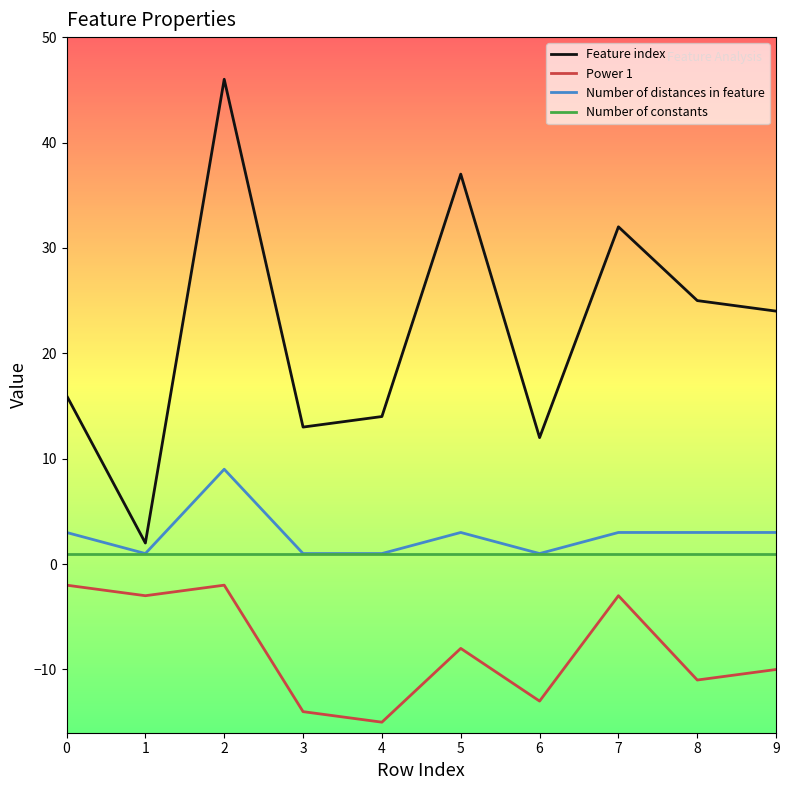

Reading left to right, transcribe all the data shown in this chart.

Feature index: 16	2	46	13	14	37	12	32	25	24
Power 1: -2	-3	-2	-14	-15	-8	-13	-3	-11	-10
Number of distances in feature: 3	1	9	1	1	3	1	3	3	3
Number of constants: 1	1	1	1	1	1	1	1	1	1